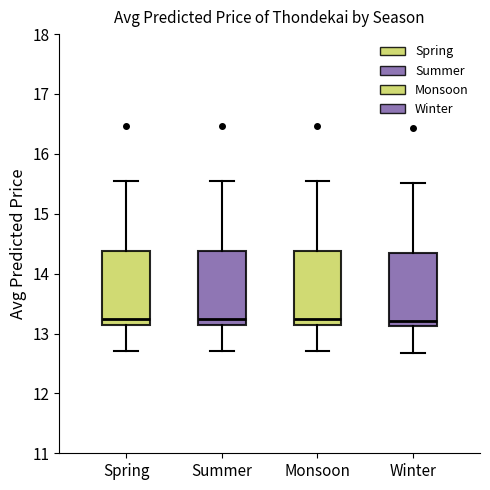

Reading left to right, transcribe this box plot: for each box, give where its median line is, the range the box spans, and where its two whiskers end, as read against the y-axis. The values are not printed on the chart, so give them approximately, as read against the axis.

Spring: median 13.3, box 13.1 to 14.4, whiskers 12.7 to 15.6
Summer: median 13.3, box 13.1 to 14.4, whiskers 12.7 to 15.6
Monsoon: median 13.3, box 13.1 to 14.4, whiskers 12.7 to 15.6
Winter: median 13.2, box 13.1 to 14.3, whiskers 12.7 to 15.5